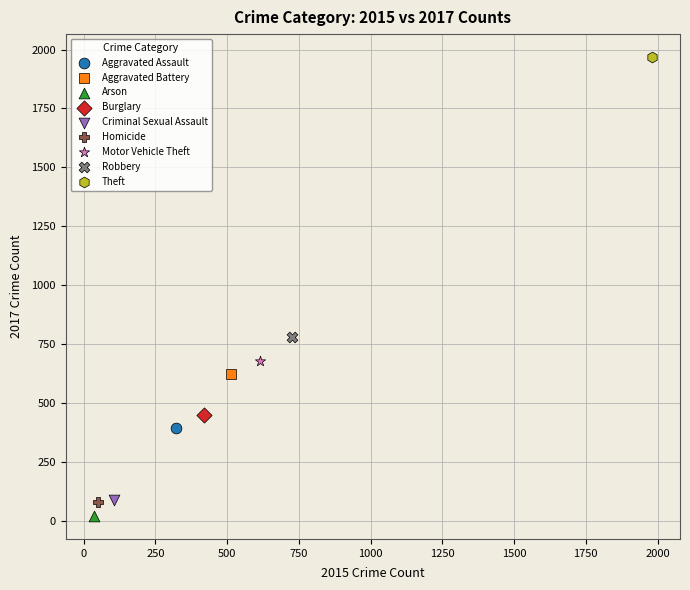

Which series contains the lowest Y value?

Arson